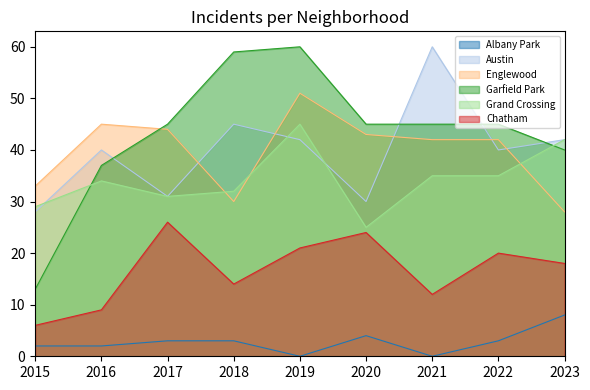

Is it true that Albany Park equals 5 at 2019?

False